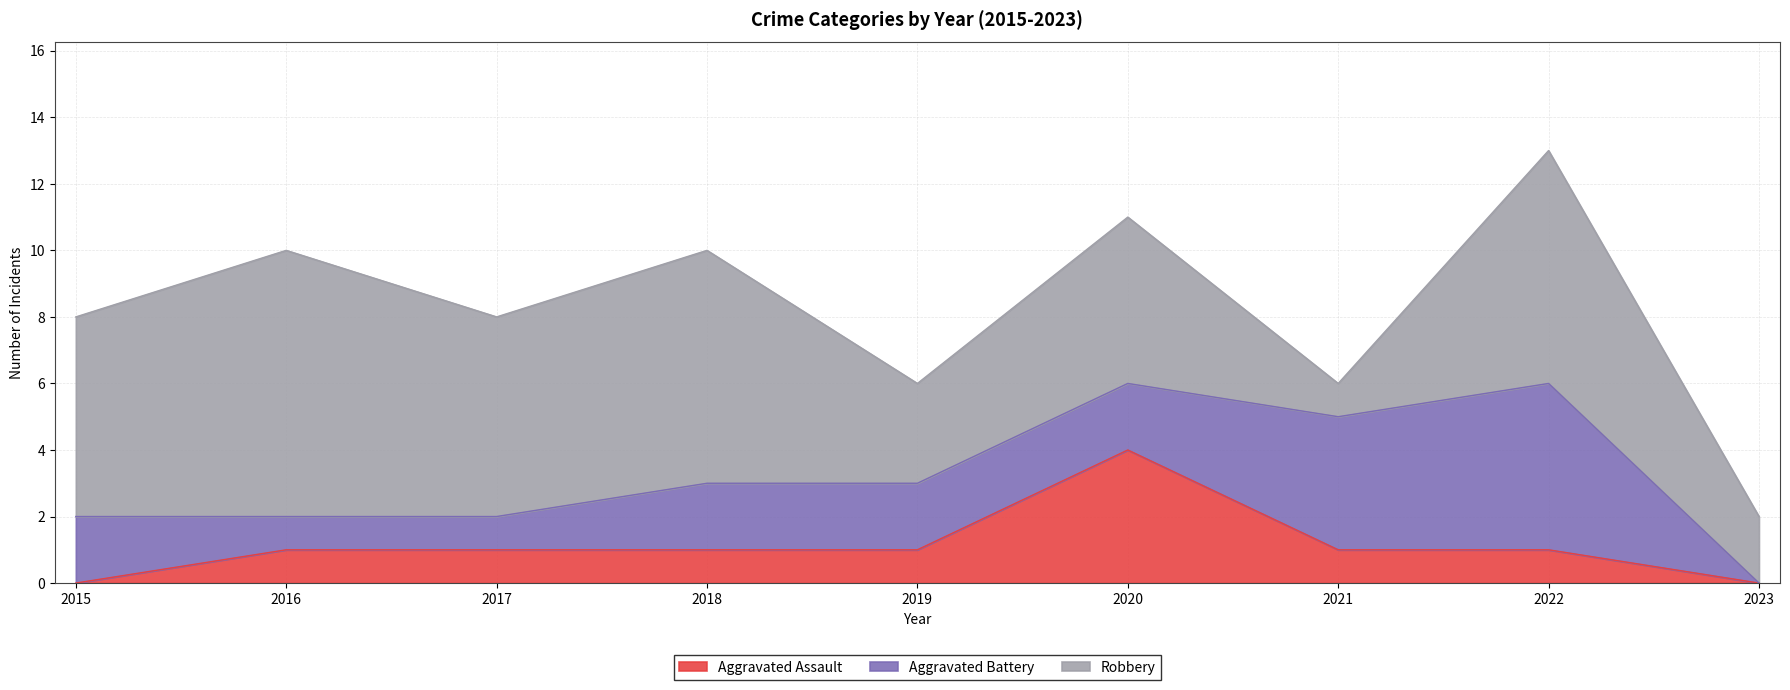

The Aggravated Assault series shows 1 at 2022. True or false?

False